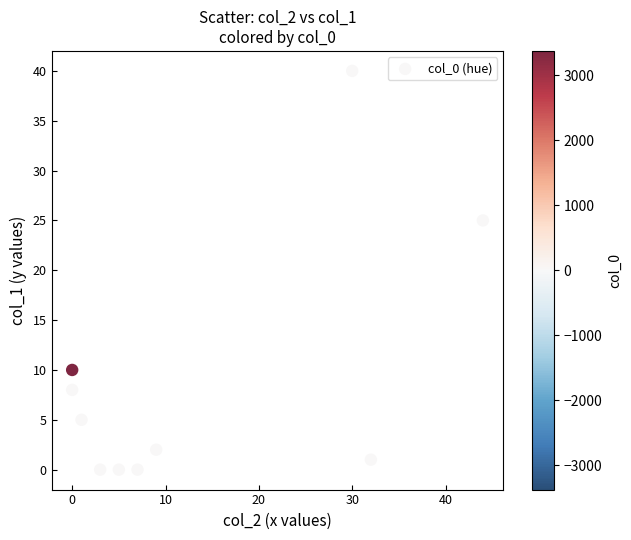

What is the average Y value?

9